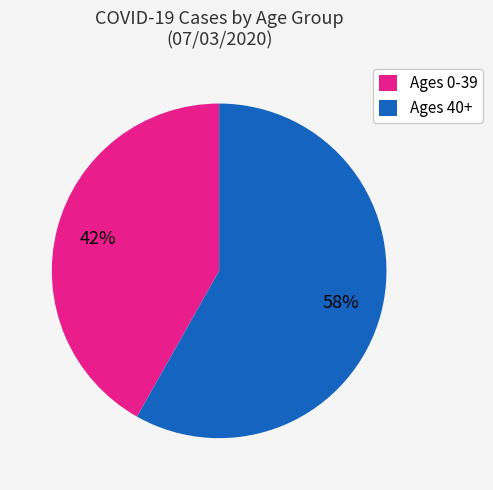

Which slice is the largest?

Ages 40+